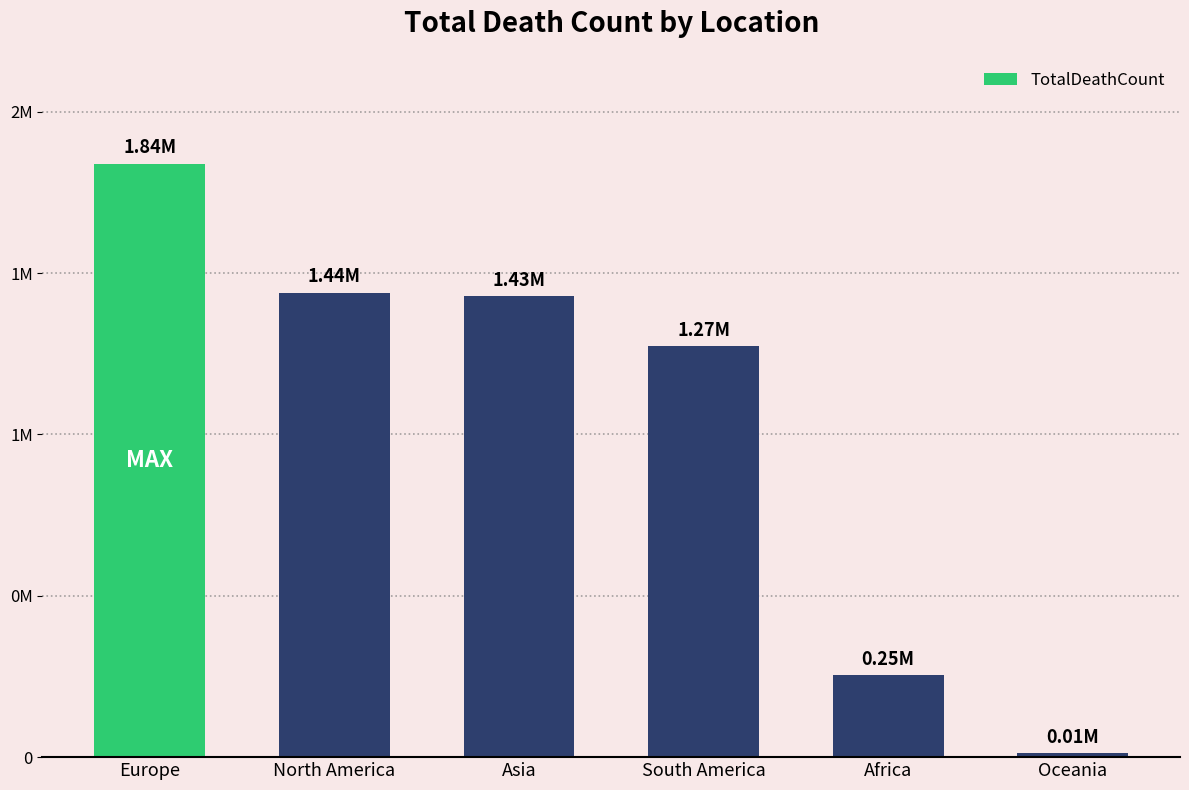

The value at Europe is 1838546. True or false?

True